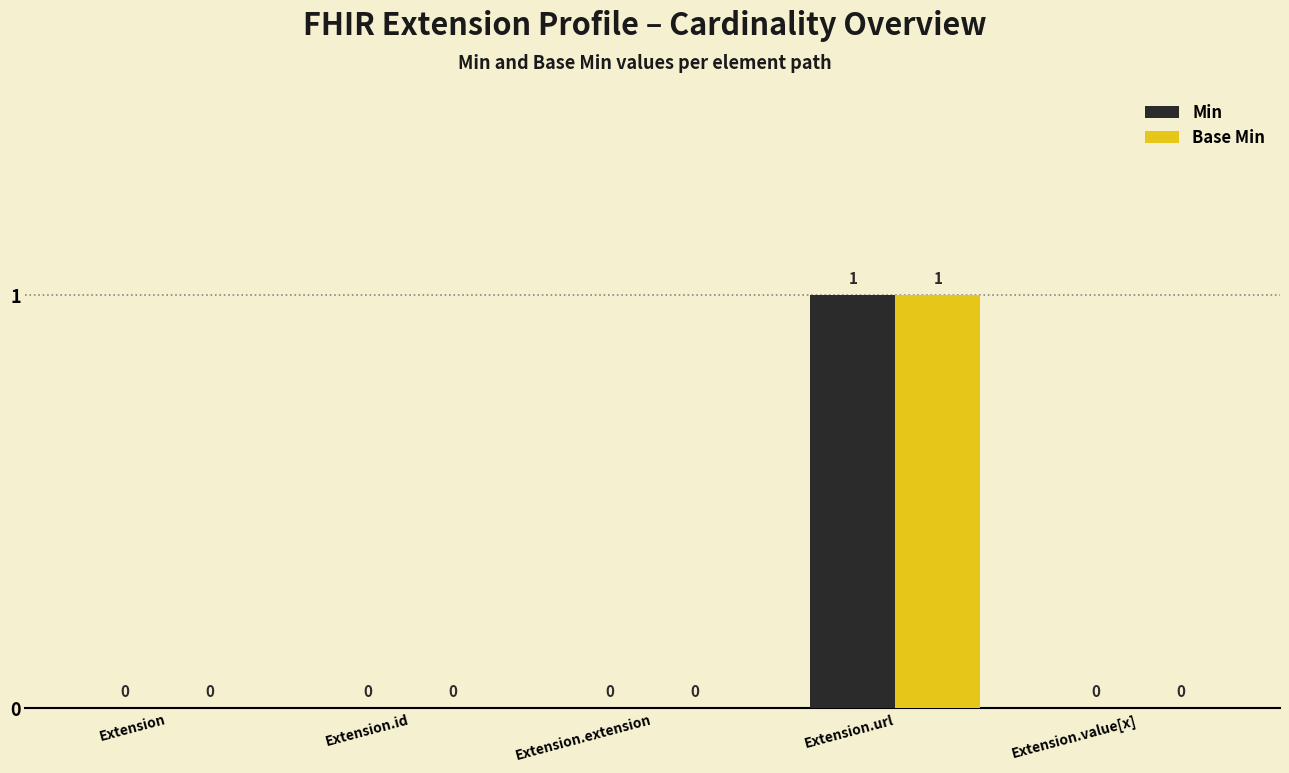

What is the maximum value shown in the chart?

1